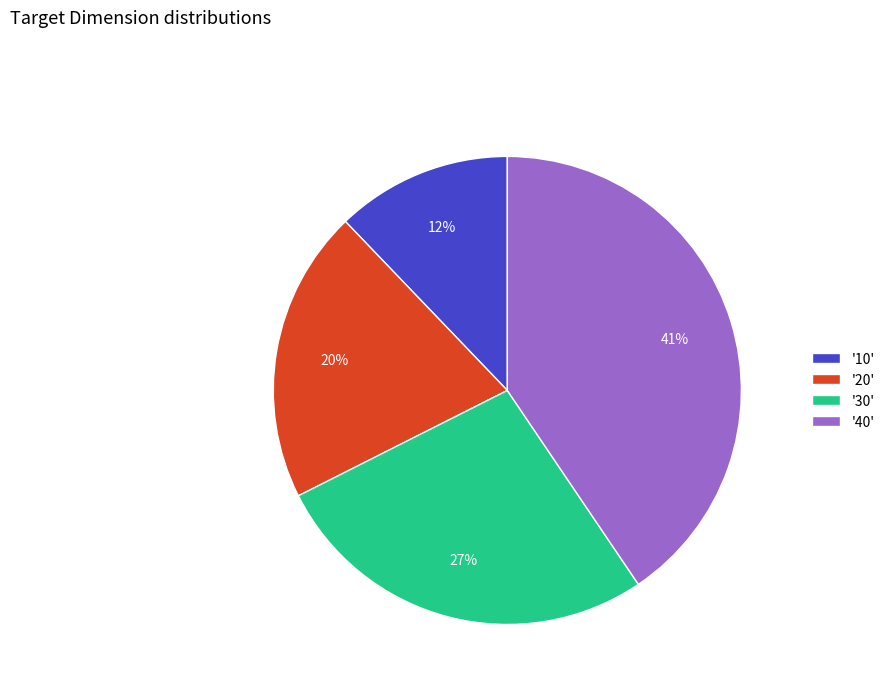

Does any single category account for the majority?

No